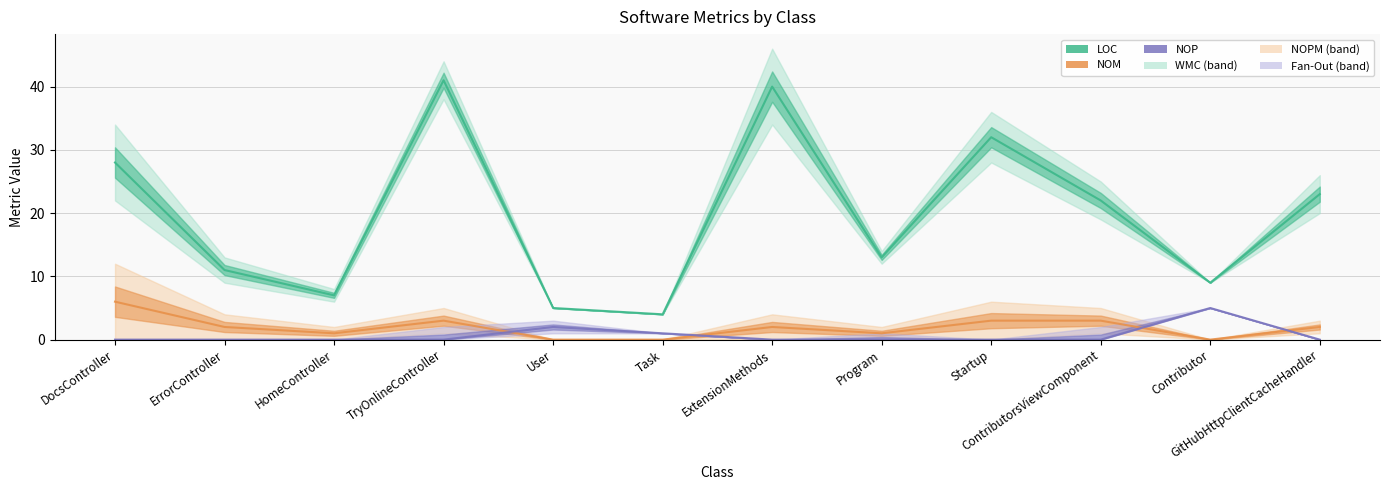

Is it true that LOC equals 41 at TryOnlineController?

True